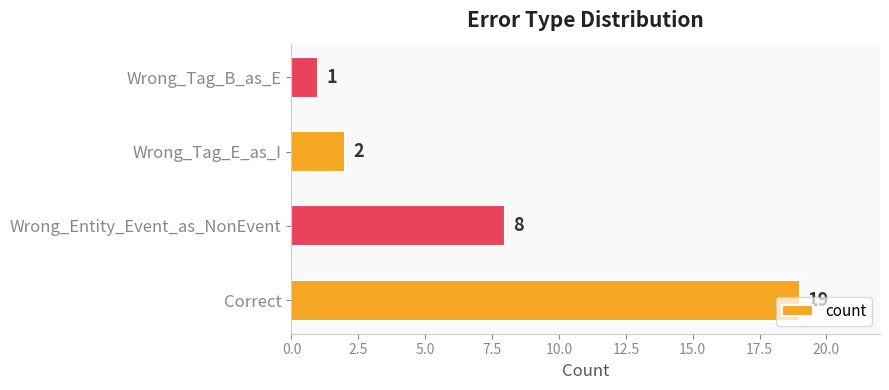

List the labels in order of value, smallest first.

Wrong_Tag_B_as_E, Wrong_Tag_E_as_I, Wrong_Entity_Event_as_NonEvent, Correct